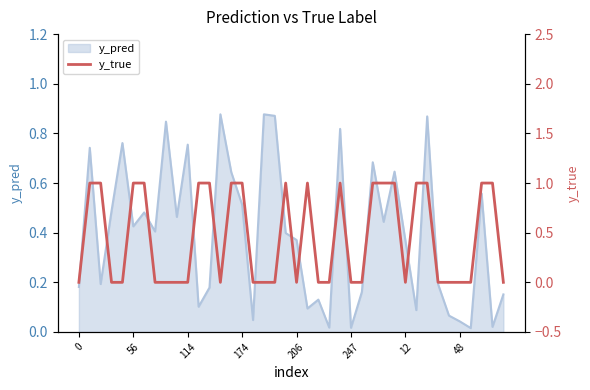

Where is the first local maximum?

19